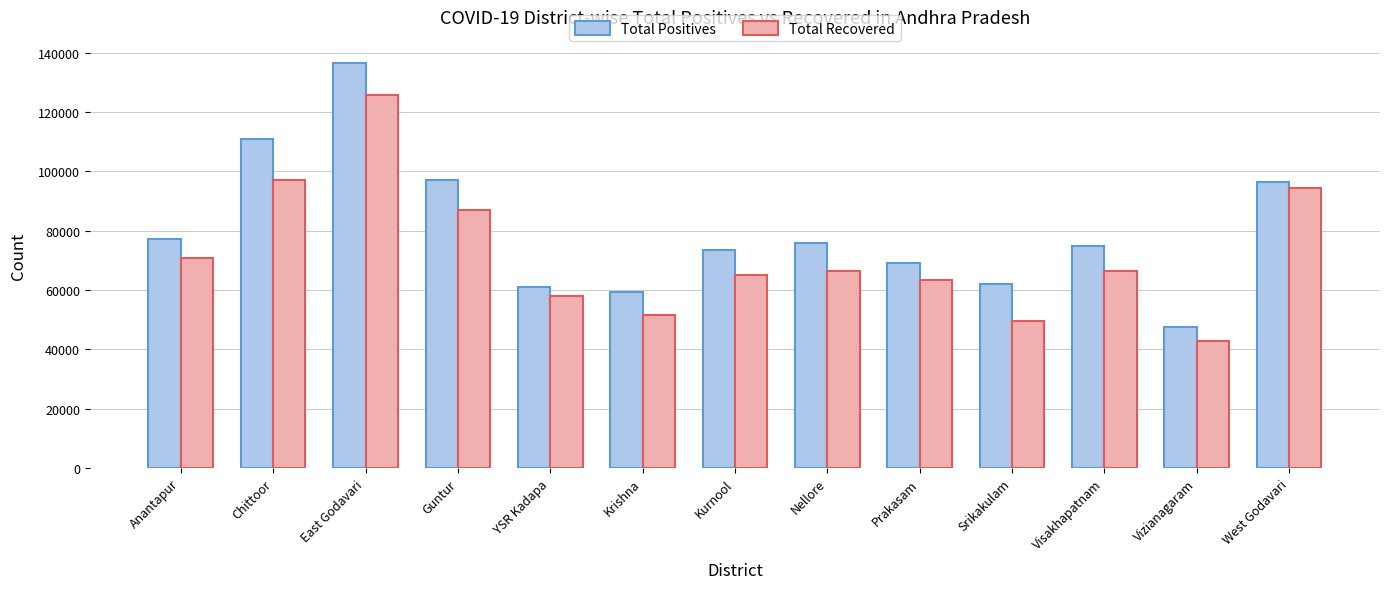

Rank the series by their maximum value, from lowest to highest.

Total Recovered, Total Positives